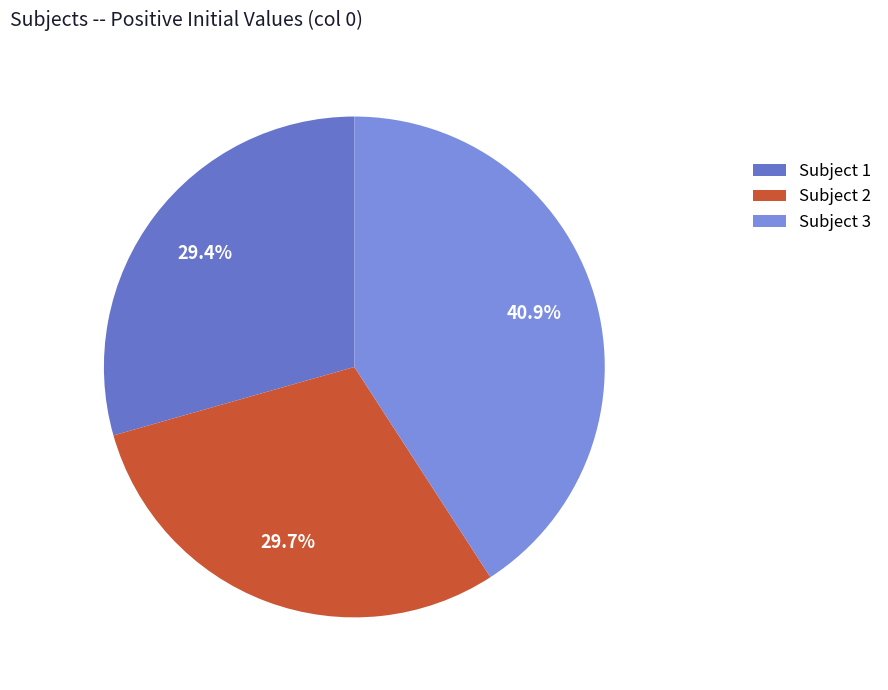

Rank the categories by value from highest to lowest.

Subject 3, Subject 2, Subject 1